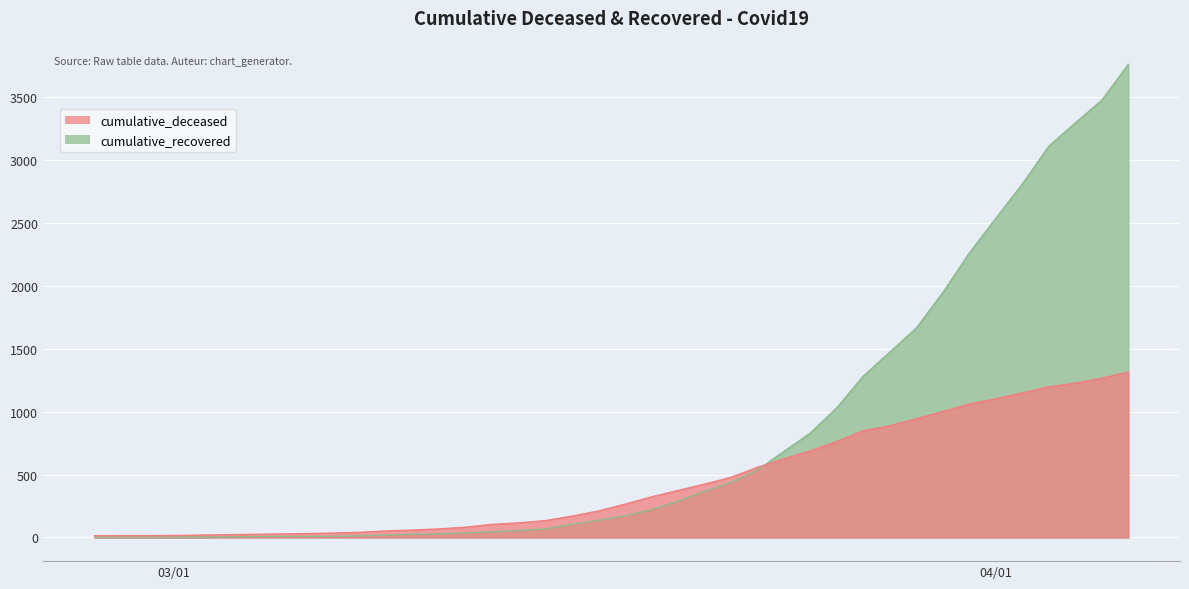

Which series changed the most between 2020-02-29 and 2020-04-05?

cumulative_recovered